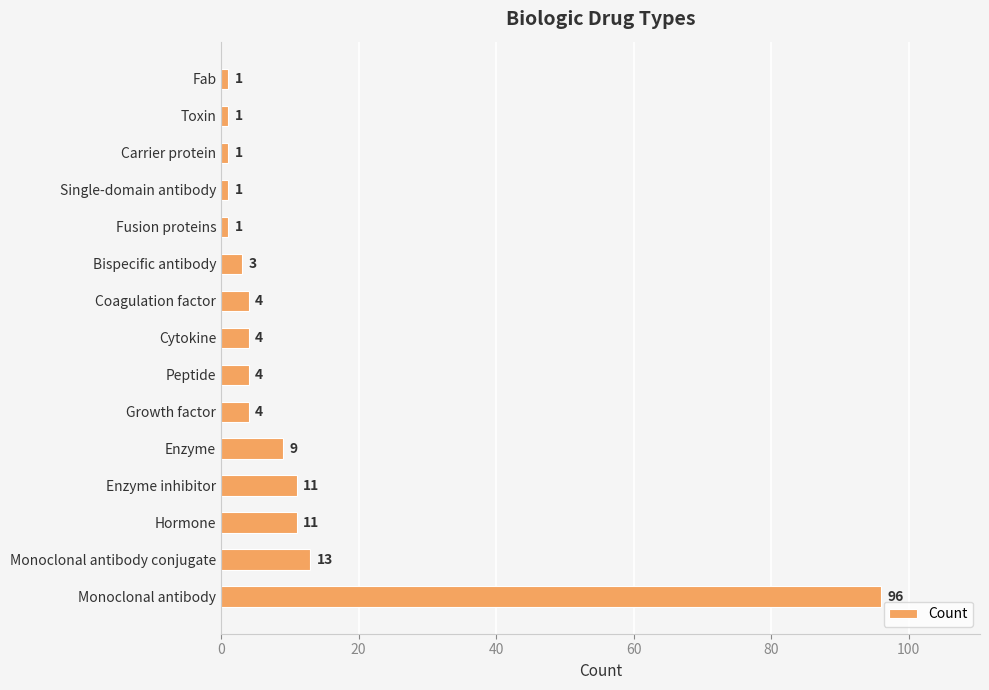

Count the number of categories in the chart.

15